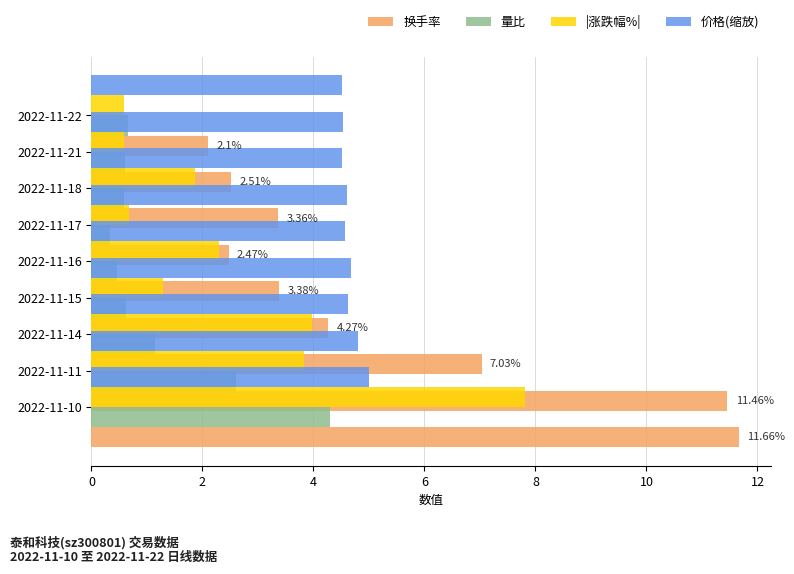

Rank the series at 6 from lowest to highest value.

量比, |涨跌幅%|, 换手率, 价格(缩放)